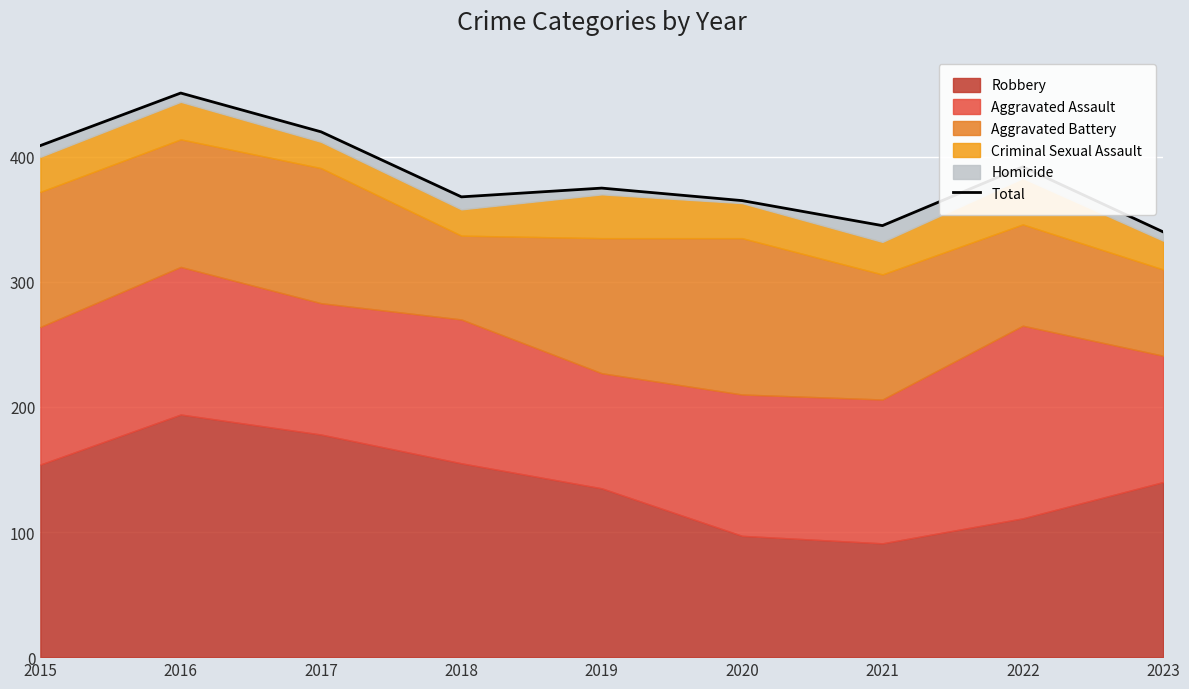

What is the sum of the values at 2022 and 2015?

801